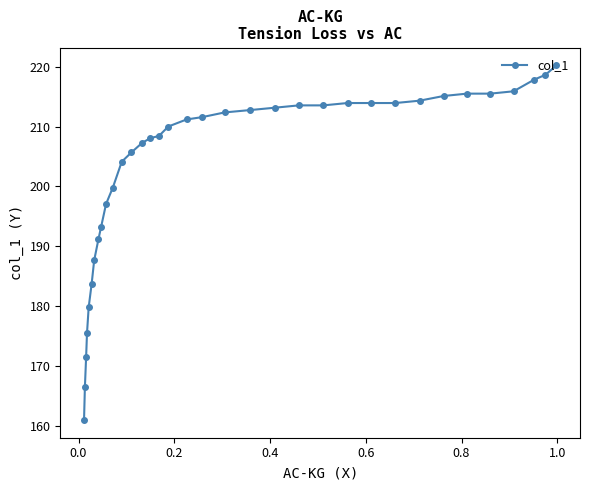

What is the value of the 35th point from the left?

220.2